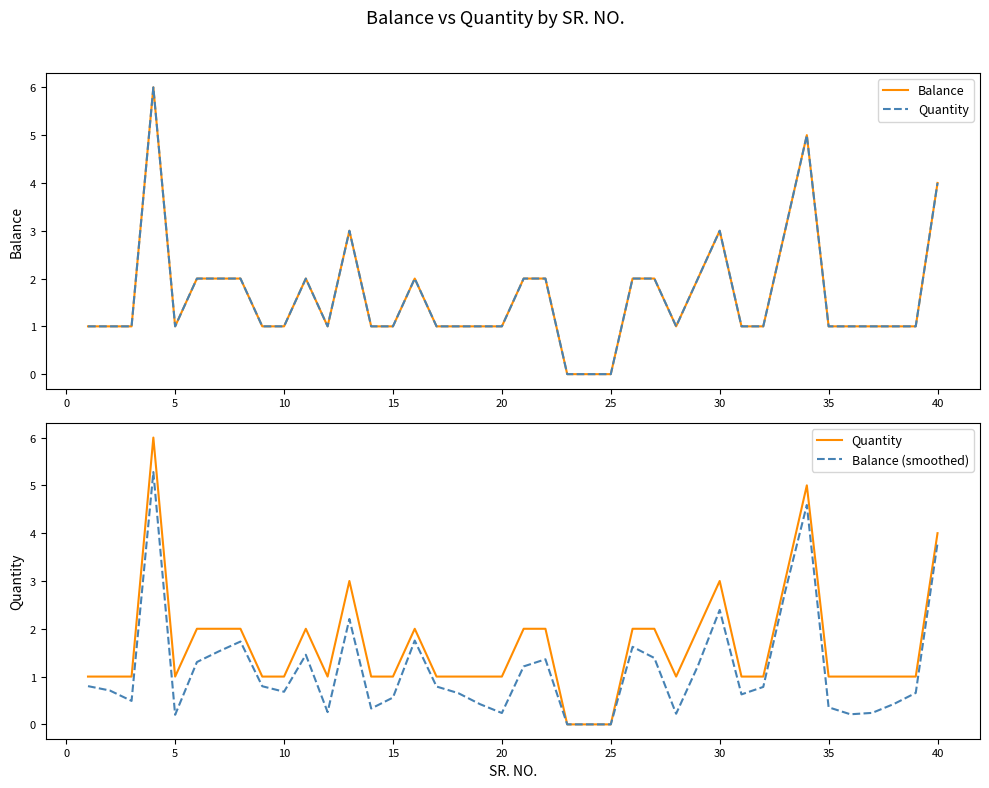

At how many categories does at least one series exceed 1?

16